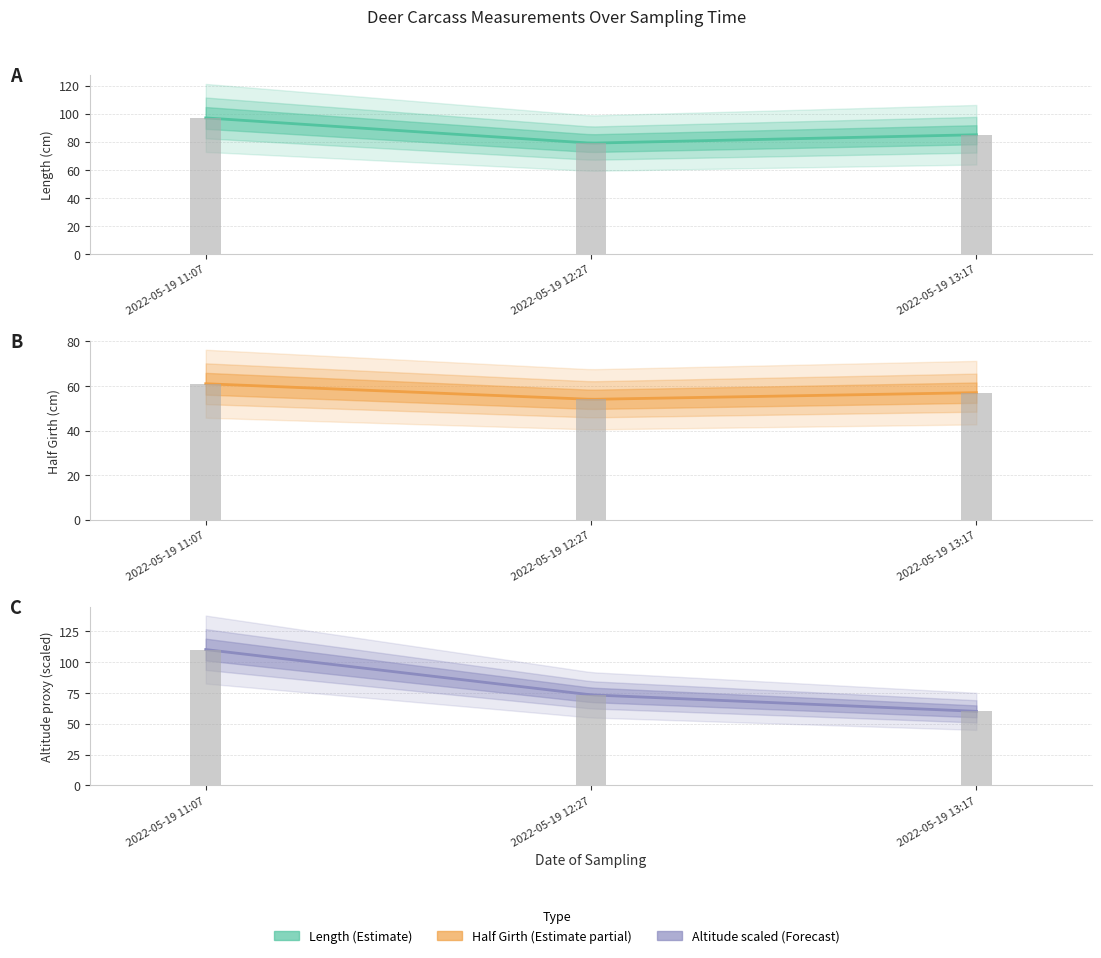

True or false: _Location_altitude has a value of 60.0 at 2022-05-19 13:17.

True